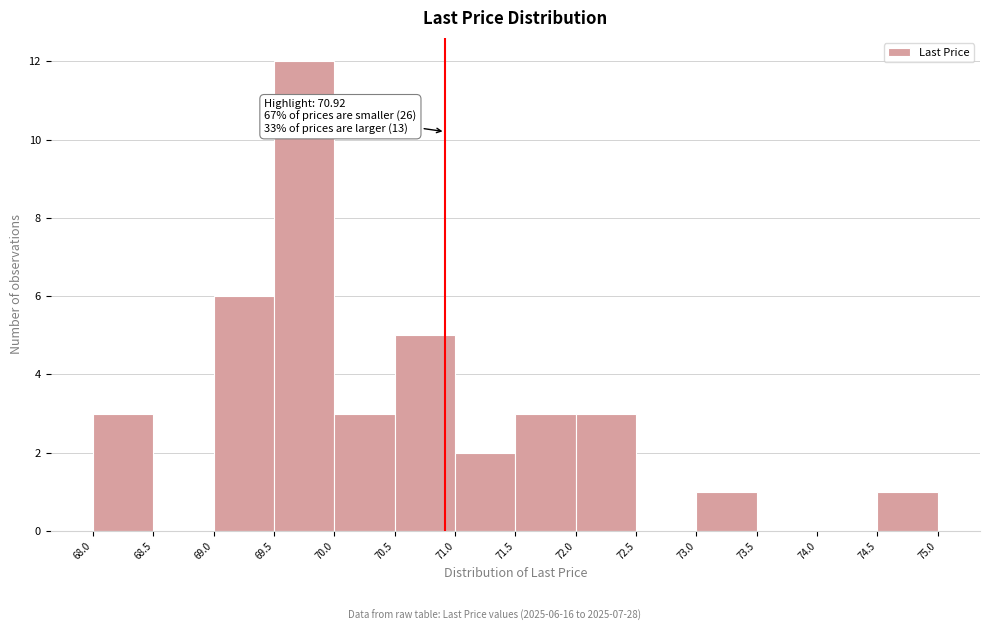

Which range on the x-axis has the tallest bar?

69.5 to 70.0